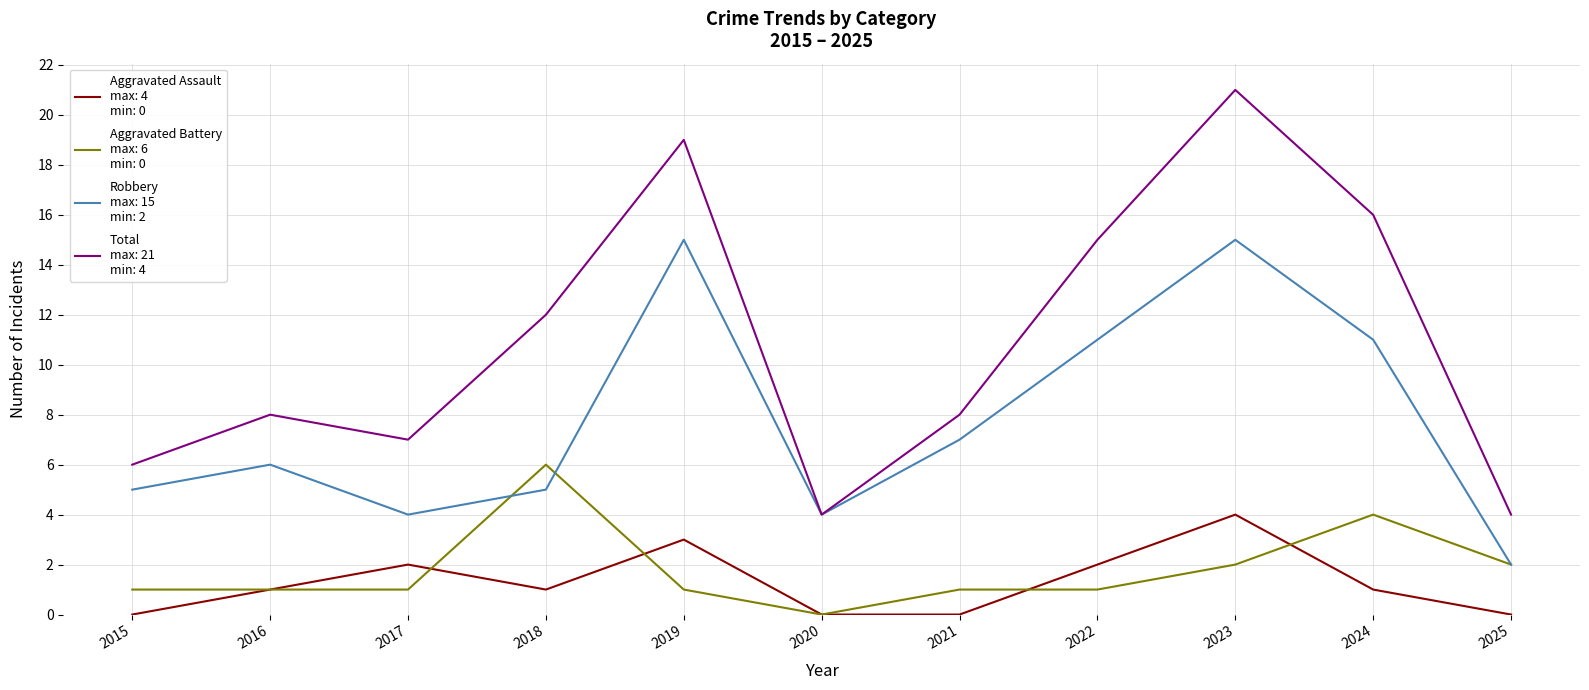

Does the chart display data point markers on the line(s)?

No